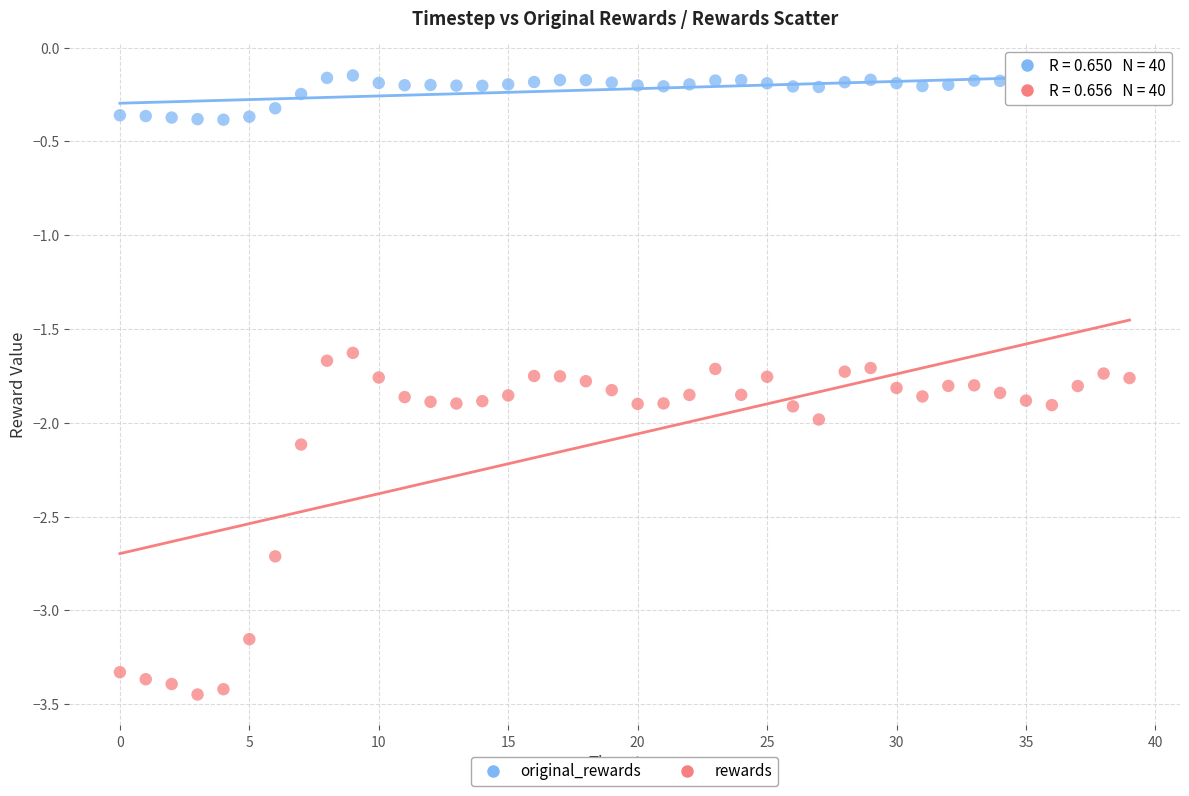

Which series reaches the minimum Y coordinate?

rewards